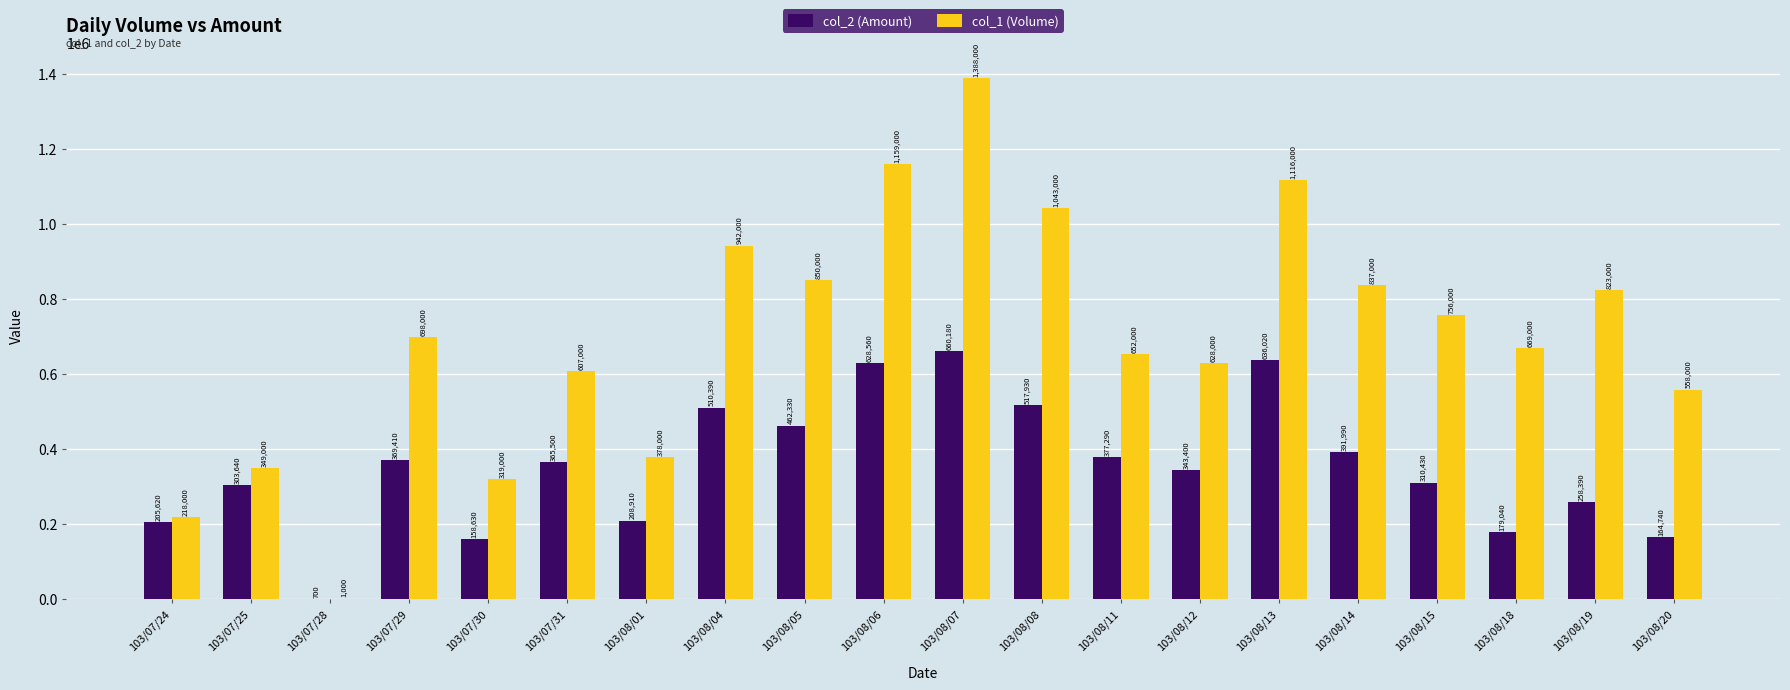

At which category is the sum across all series the highest?

103/08/07